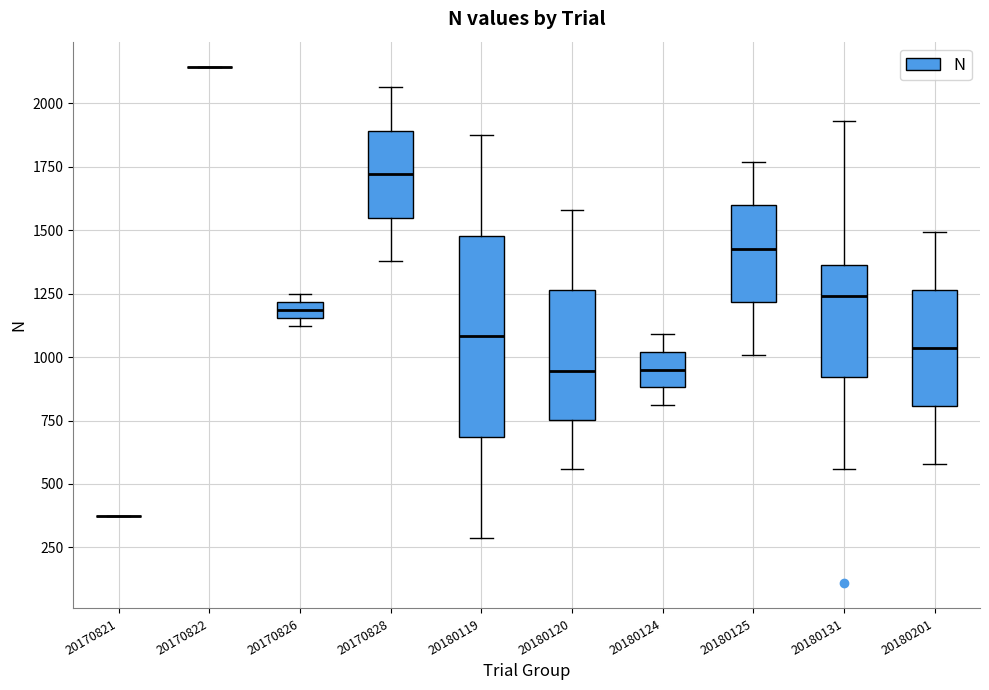

Where is the upper edge of the box at x = 20180120 on the y-axis? The values are not printed on the chart, so give them approximately, as read against the axis.

1250